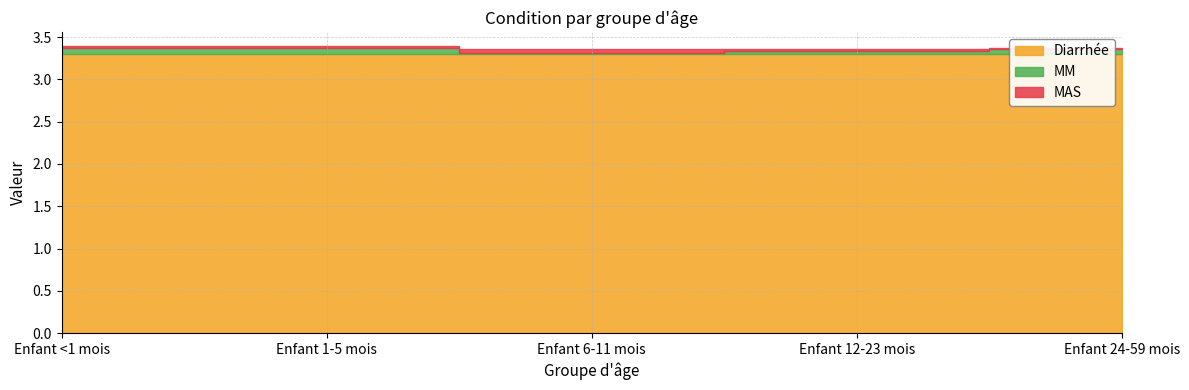

Rank the series at Enfant 24-59 mois from lowest to highest value.

MAS, MM, Diarrhée